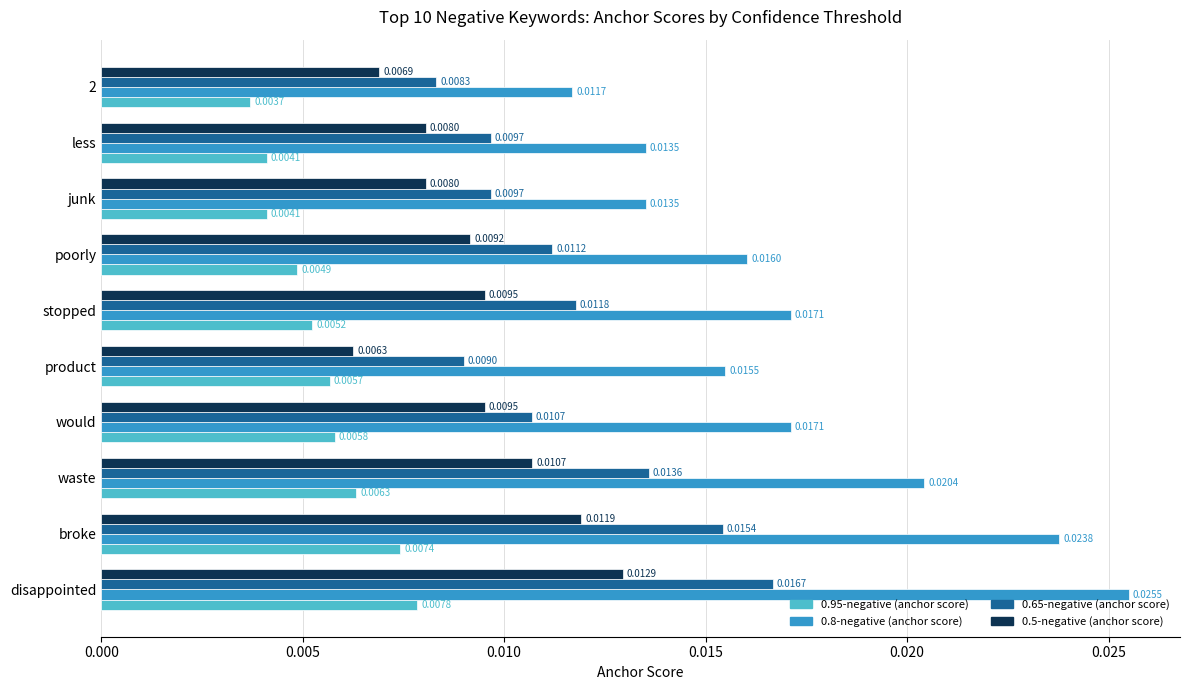

Which series has the largest total across all categories?

0.8-negative (anchor score)